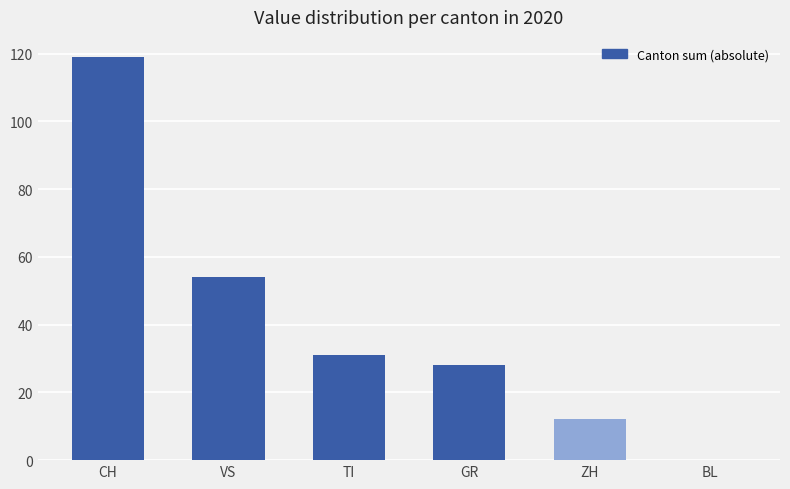

What is the difference between the values at BL and TI?

31